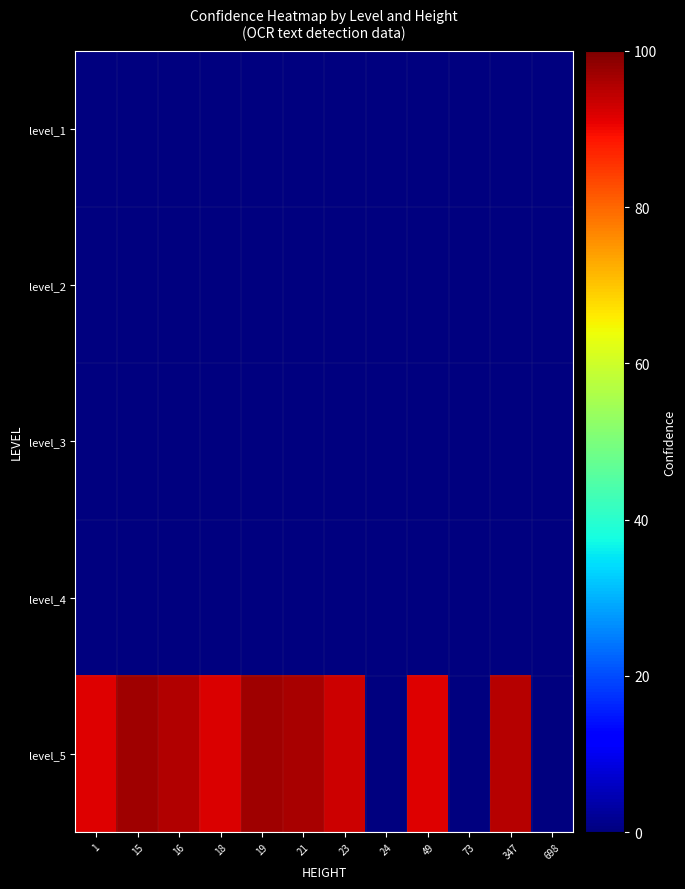

Reading left to right, what are all the values shown in this chart?

level_1: 1=0.0	15=0.0	16=0.0	18=0.0	19=0.0	21=0.0	23=0.0	24=0.0	49=0.0	73=0.0	347=0.0	698=0.0
level_2: 1=0.0	15=0.0	16=0.0	18=0.0	19=0.0	21=0.0	23=0.0	24=0.0	49=0.0	73=0.0	347=0.0	698=0.0
level_3: 1=0.0	15=0.0	16=0.0	18=0.0	19=0.0	21=0.0	23=0.0	24=0.0	49=0.0	73=0.0	347=0.0	698=0.0
level_4: 1=0.0	15=0.0	16=0.0	18=0.0	19=0.0	21=0.0	23=0.0	24=0.0	49=0.0	73=0.0	347=0.0	698=0.0
level_5: 1=91.5	15=96.9	16=95.4	18=92.0	19=97.0	21=96.5	23=93.0	24=0.0	49=91.5	73=0.0	347=95.0	698=0.0